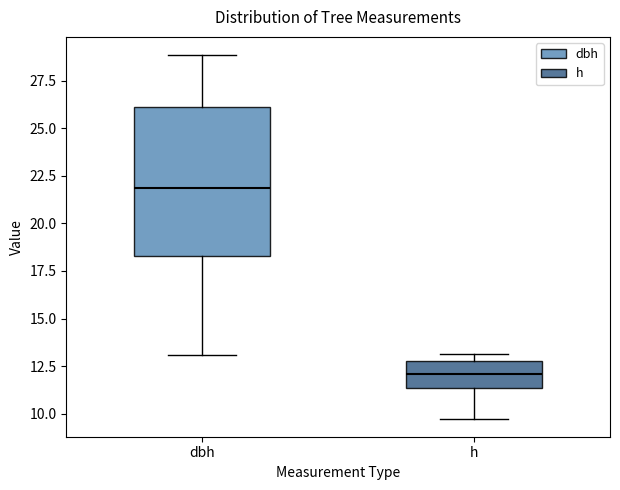

Reading left to right, transcribe this box plot: for each box, give where its median line is, the range the box spans, and where its two whiskers end, as read against the y-axis. The values are not printed on the chart, so give them approximately, as read against the axis.

dbh: median 22.0, box 18.5 to 26.0, whiskers 13.0 to 29.0
h: median 12.0, box 11.5 to 13.0, whiskers 10.0 to 13.0 (just above the box's upper edge)